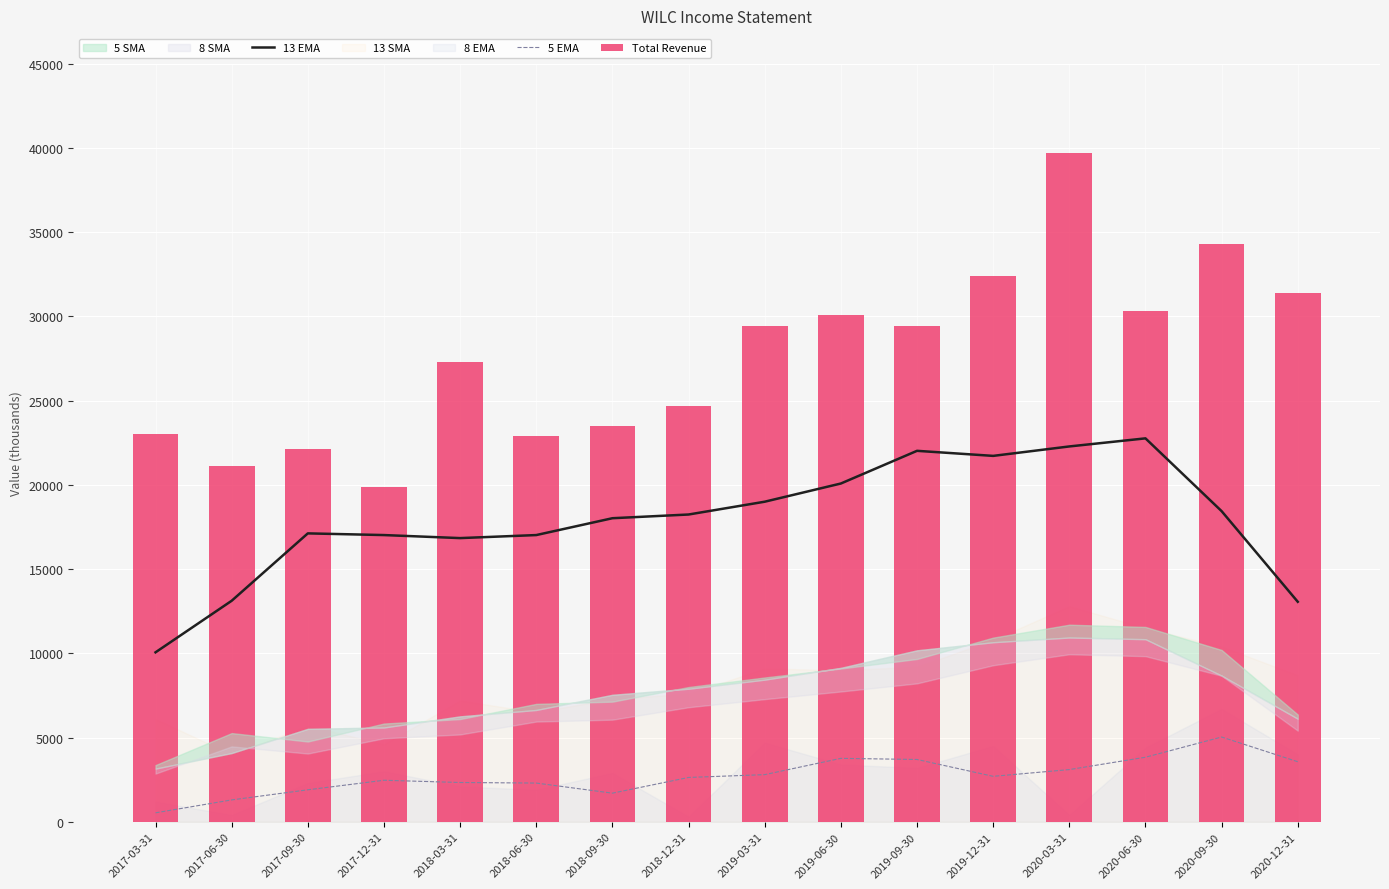

Which series has the largest total across all categories?

Total Revenue